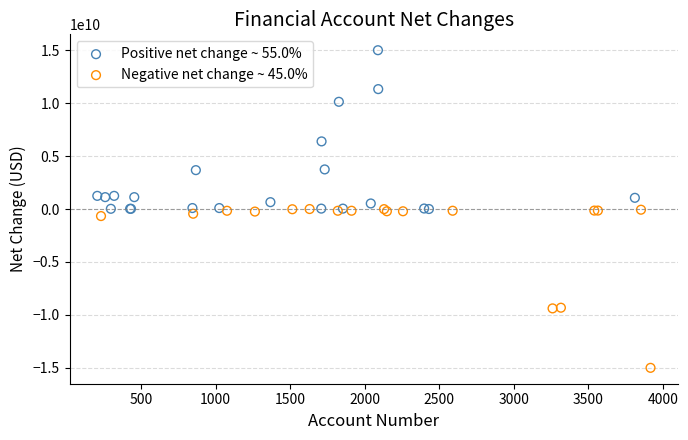

Which series contains the lowest Y value?

Negative net change ~ 45.0%